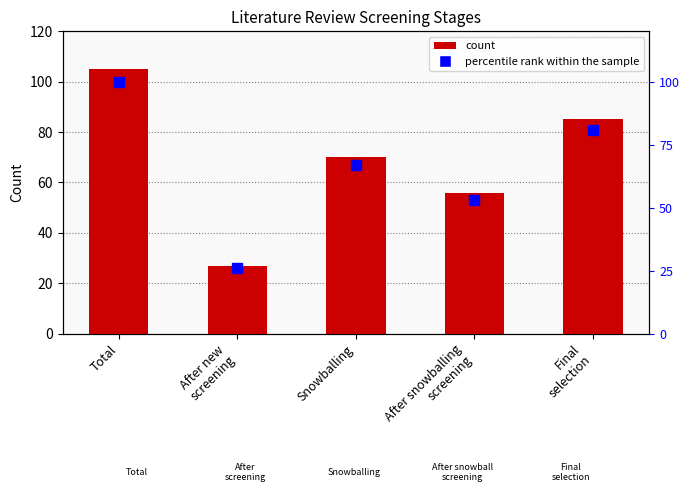

What is the sum of the Final values at Snowballing and Total?

175